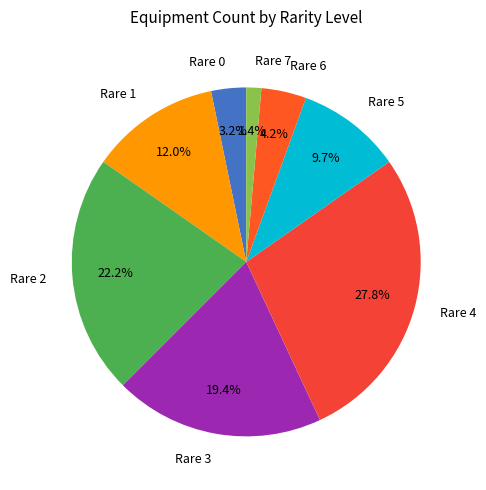

Rank the categories by value from lowest to highest.

Rare 7, Rare 0, Rare 6, Rare 5, Rare 1, Rare 3, Rare 2, Rare 4